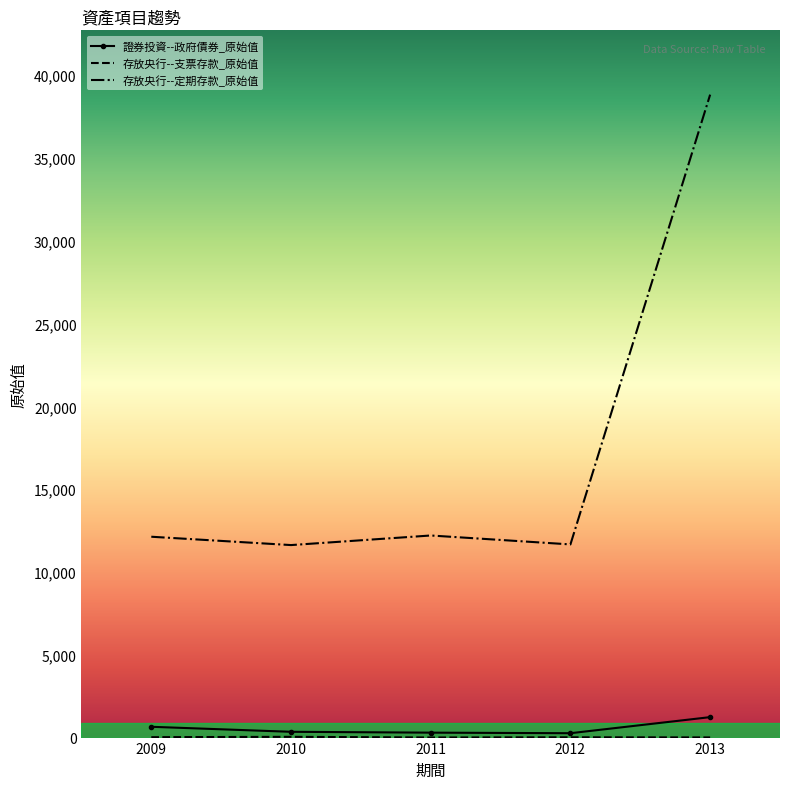

True or false: 證券投資--政府債券_原始值 and 存放央行--定期存款_原始值 cross at least once.

False